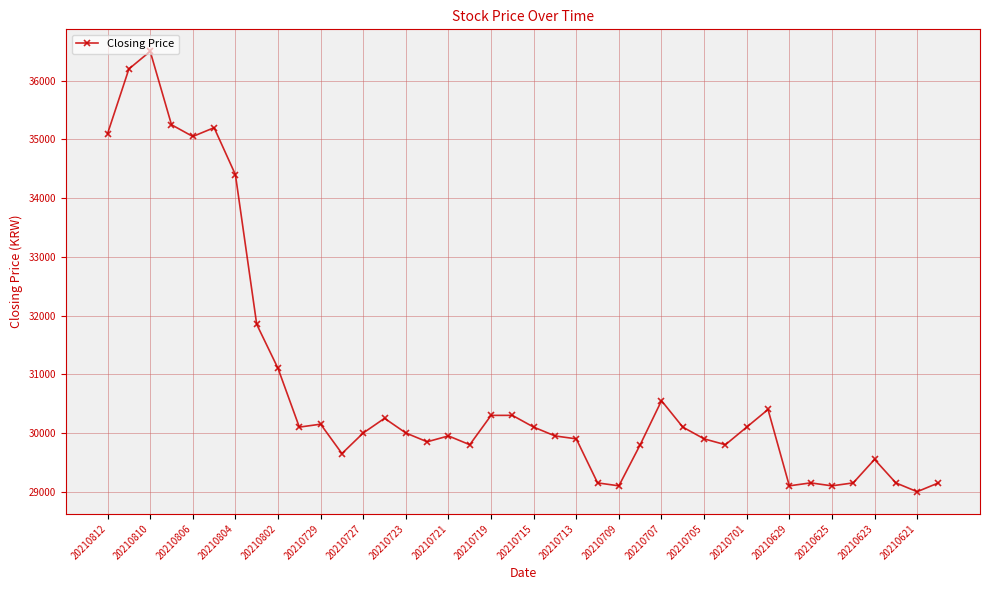

What is the value of the 25th point from the left?

29100